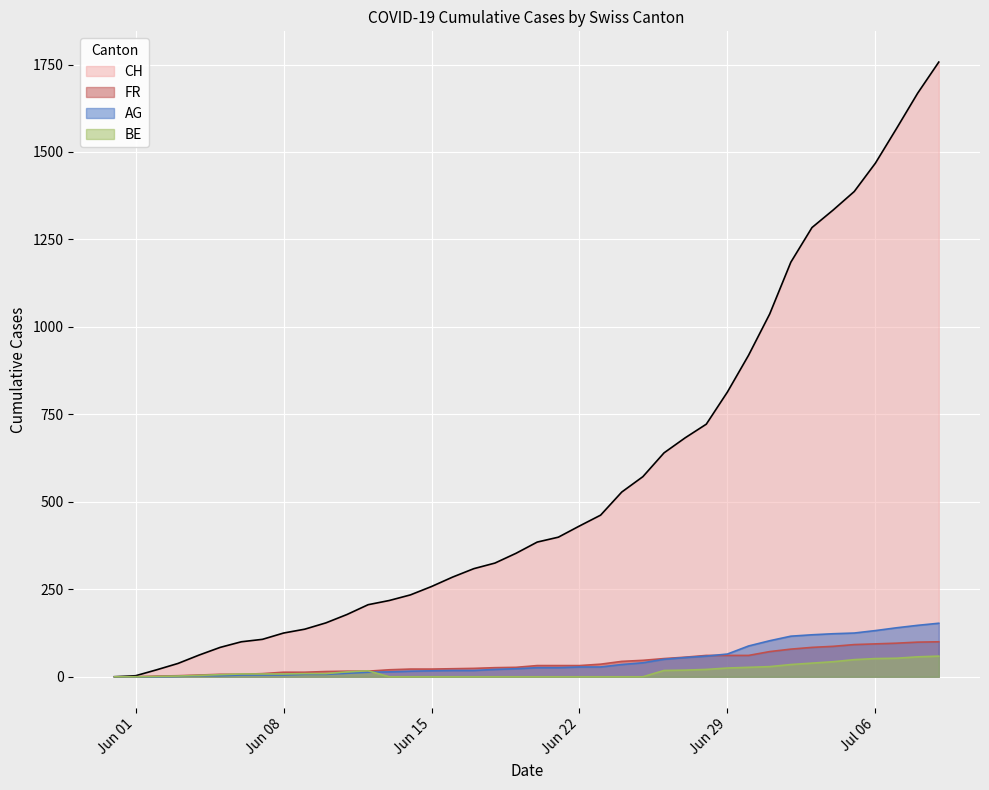

Is the value of BE at 2020-06-06 greater than the value of CH at 2020-06-02?

No